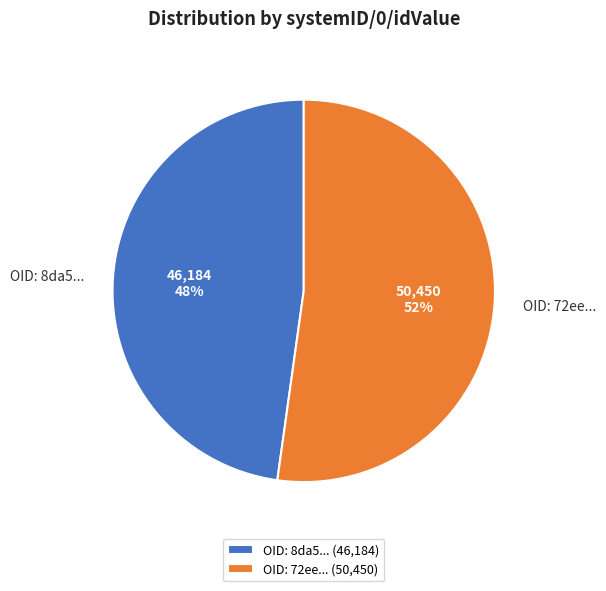

To the nearest percent, what portion does OID: 72ee... represent?

52%